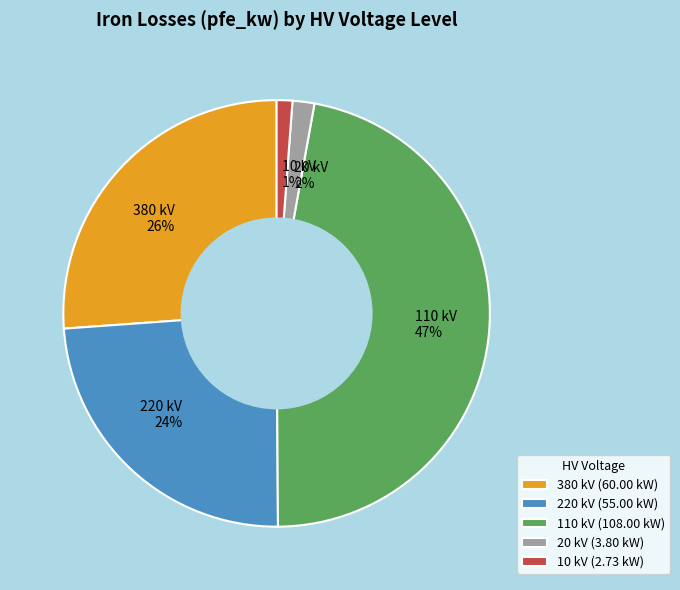

Between 10 kV 1% and 110 kV 47%, which is larger?

110 kV 47%